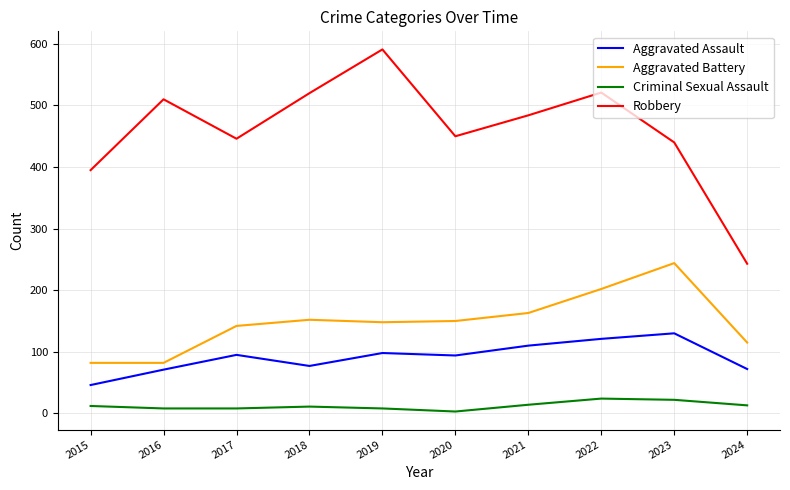

What value does the Aggravated Battery series have at 2019?

148